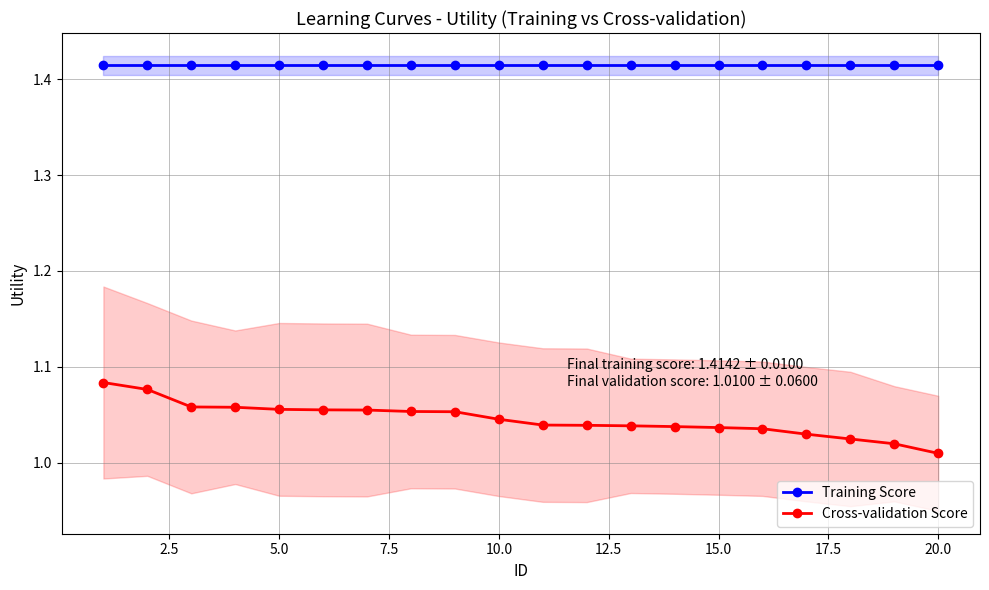

True or false: Cross-validation Score and Training Score intersect in this chart.

False